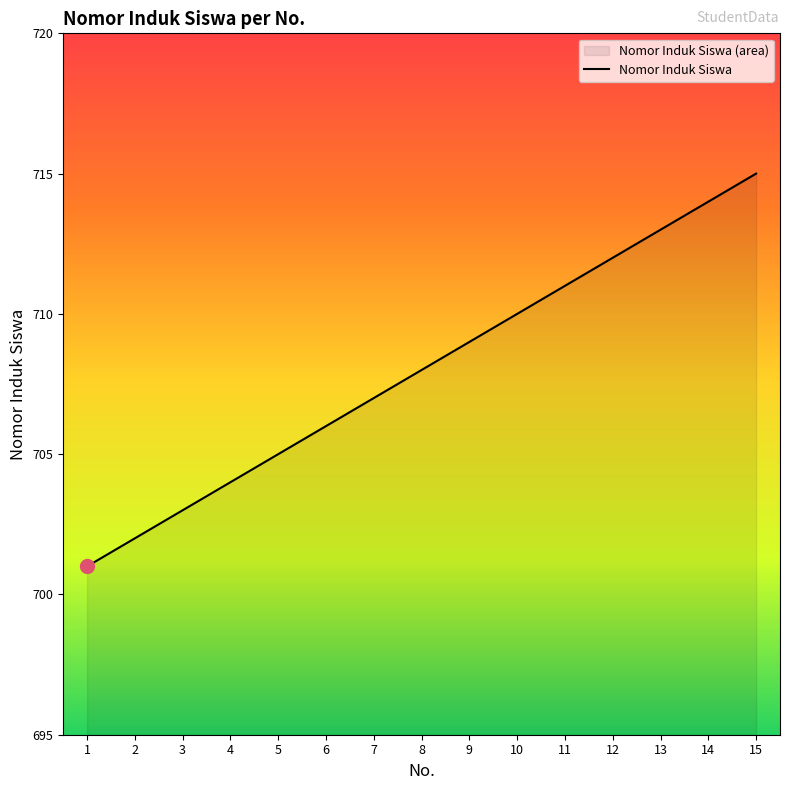

What value does the data have at 12, to the nearest 10?

710